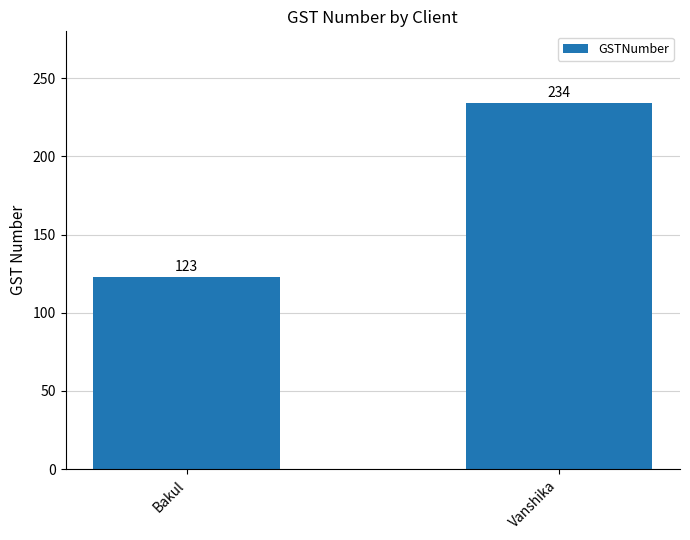

List the labels in order of value, largest first.

Vanshika, Bakul